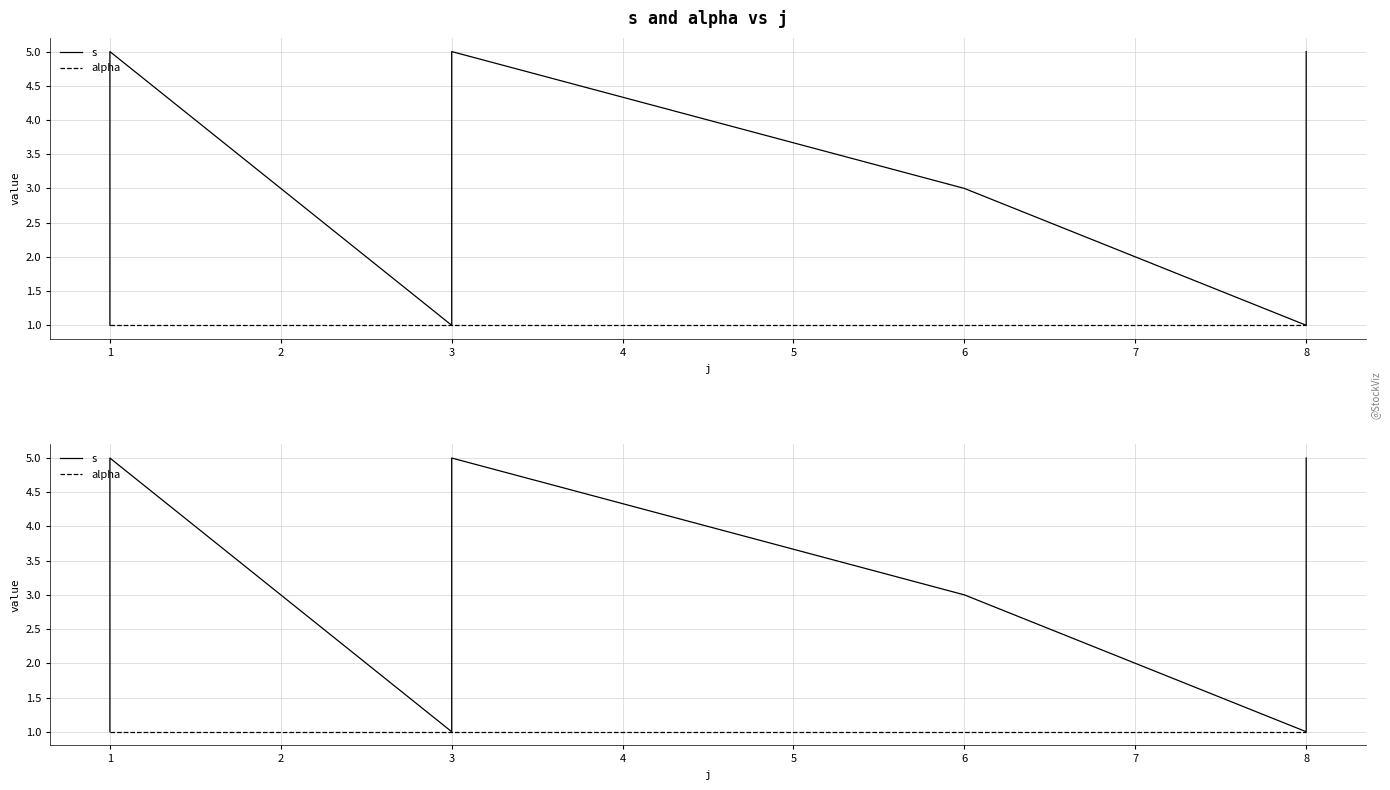

True or false: alpha and s cross at least once.

False